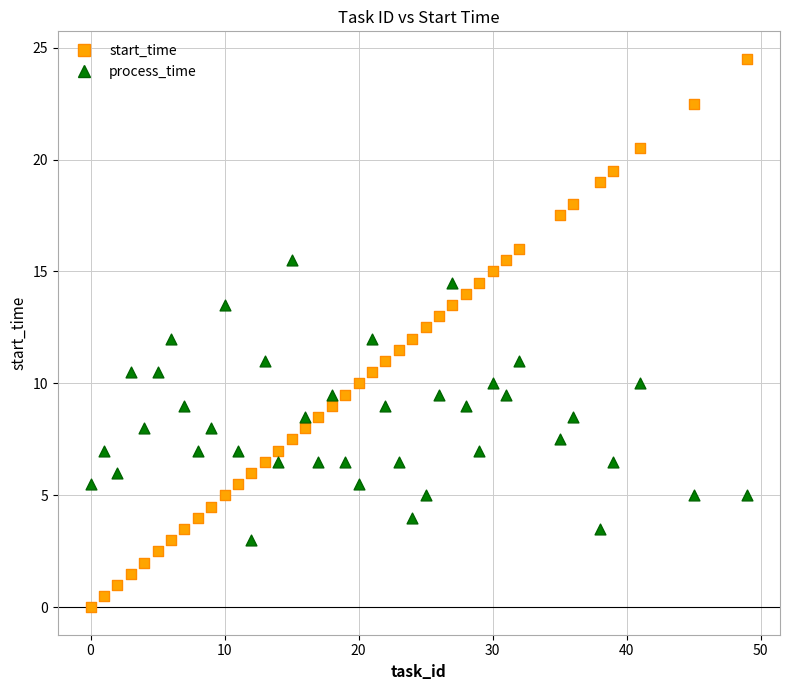

Which series contains the highest Y value?

start_time